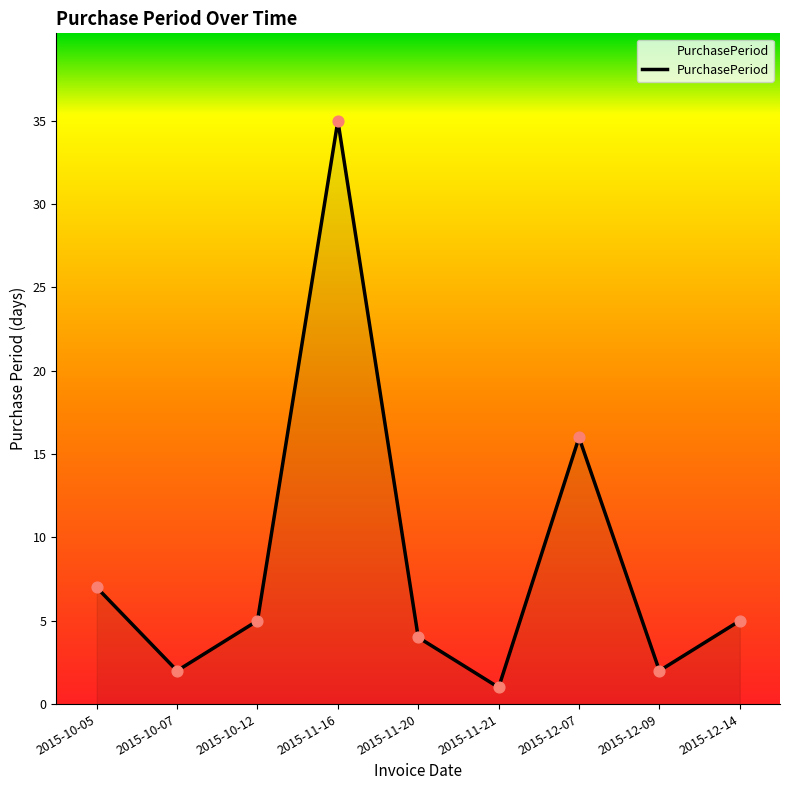

Approximately how many times larger is the value at 2015-10-12 compared to 2015-10-05?

0.7